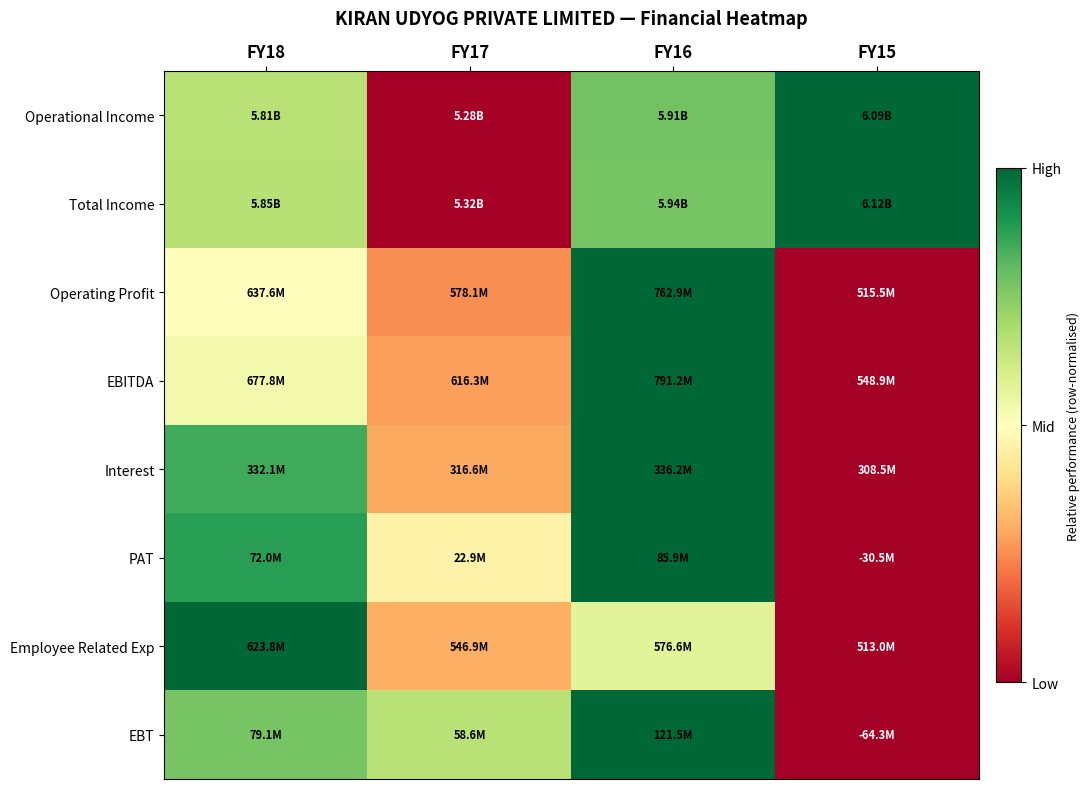

Which series changed the most between FY18 and FY16?

Operating Profit